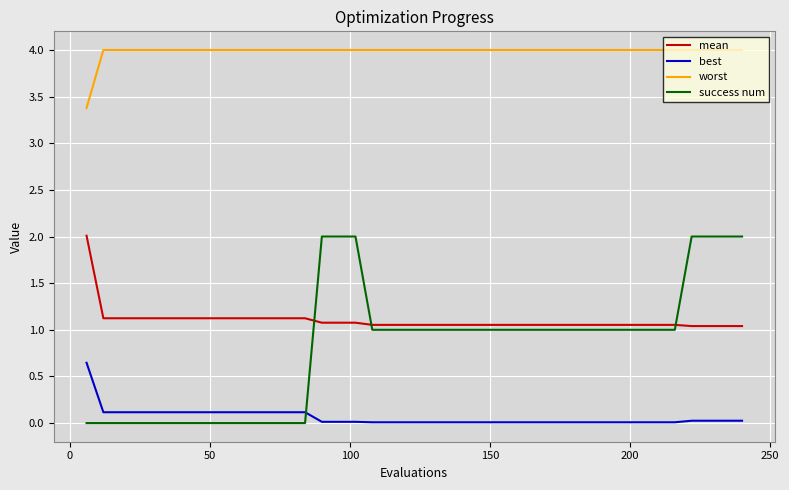

True or false: best and worst cross at least once.

False